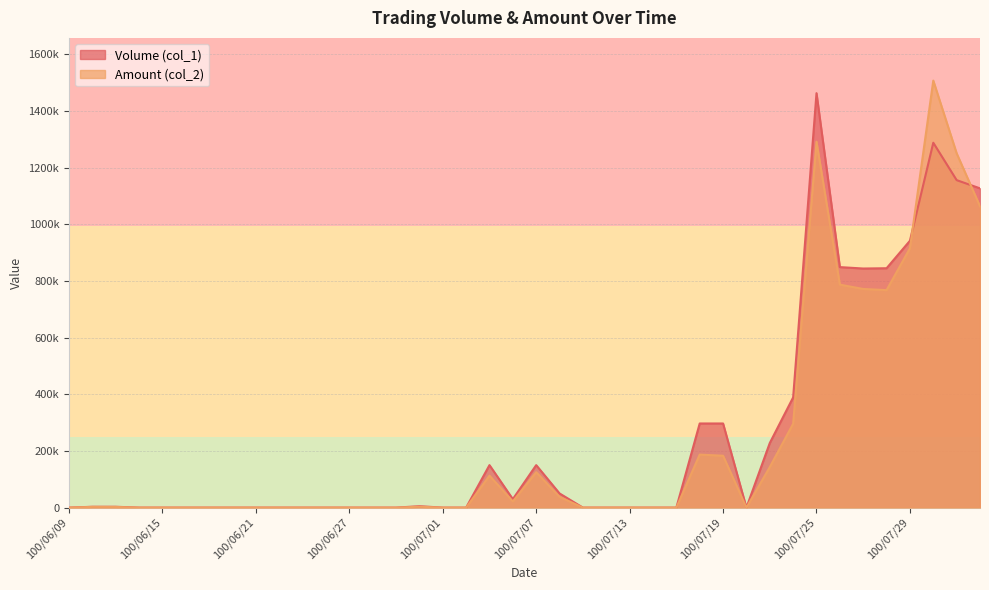

True or false: Amount (col_2) has more than 2 points higher than both neighbors.

True